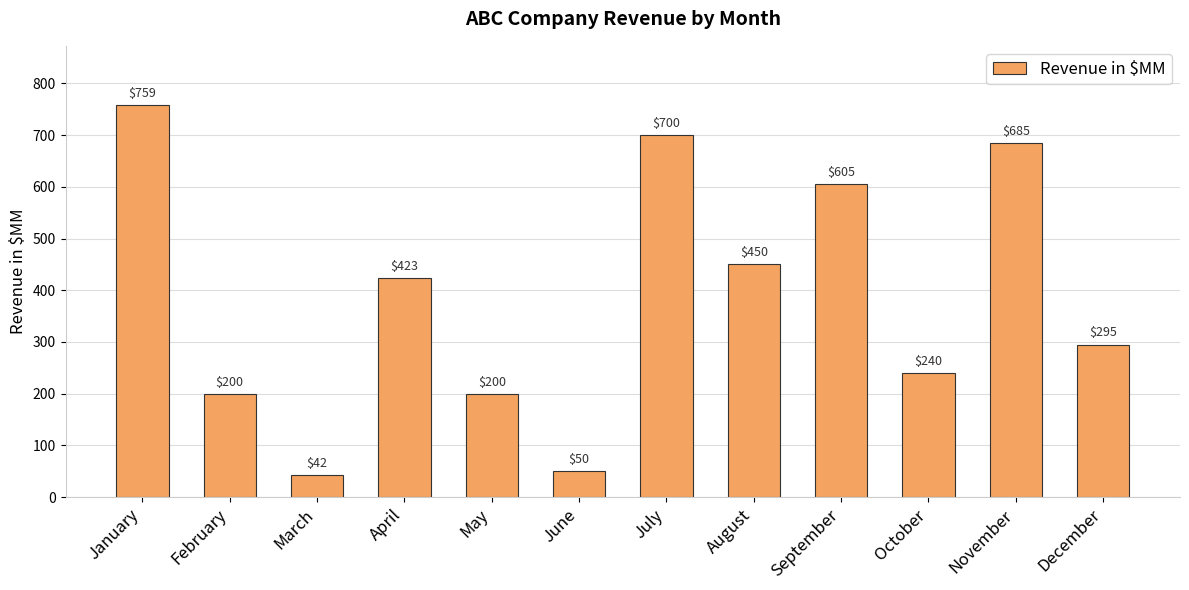

What is the change in value from June to September?

+555